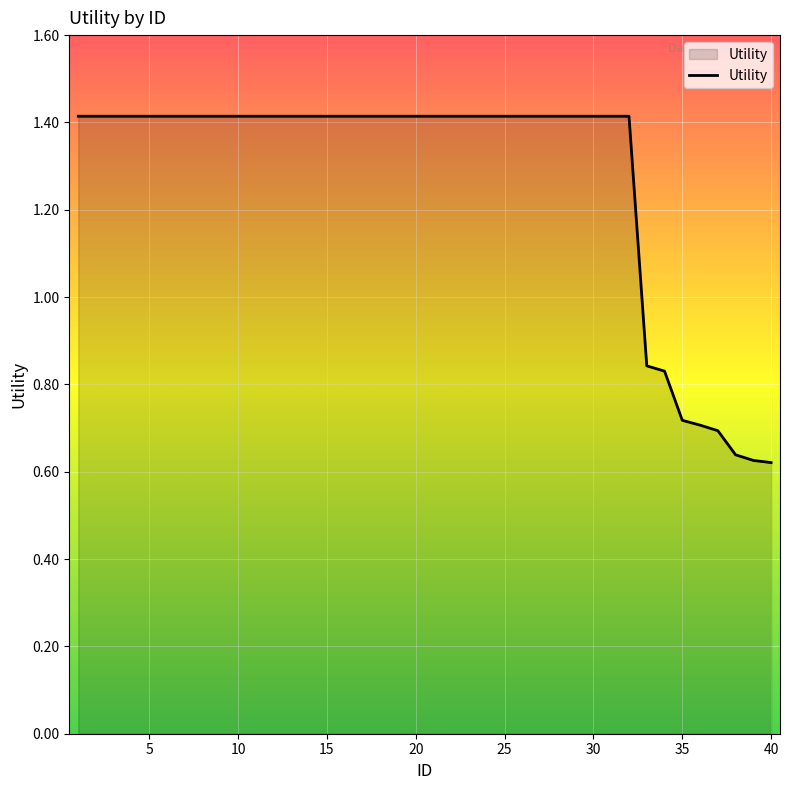

What is the maximum value shown in the chart?

1.4